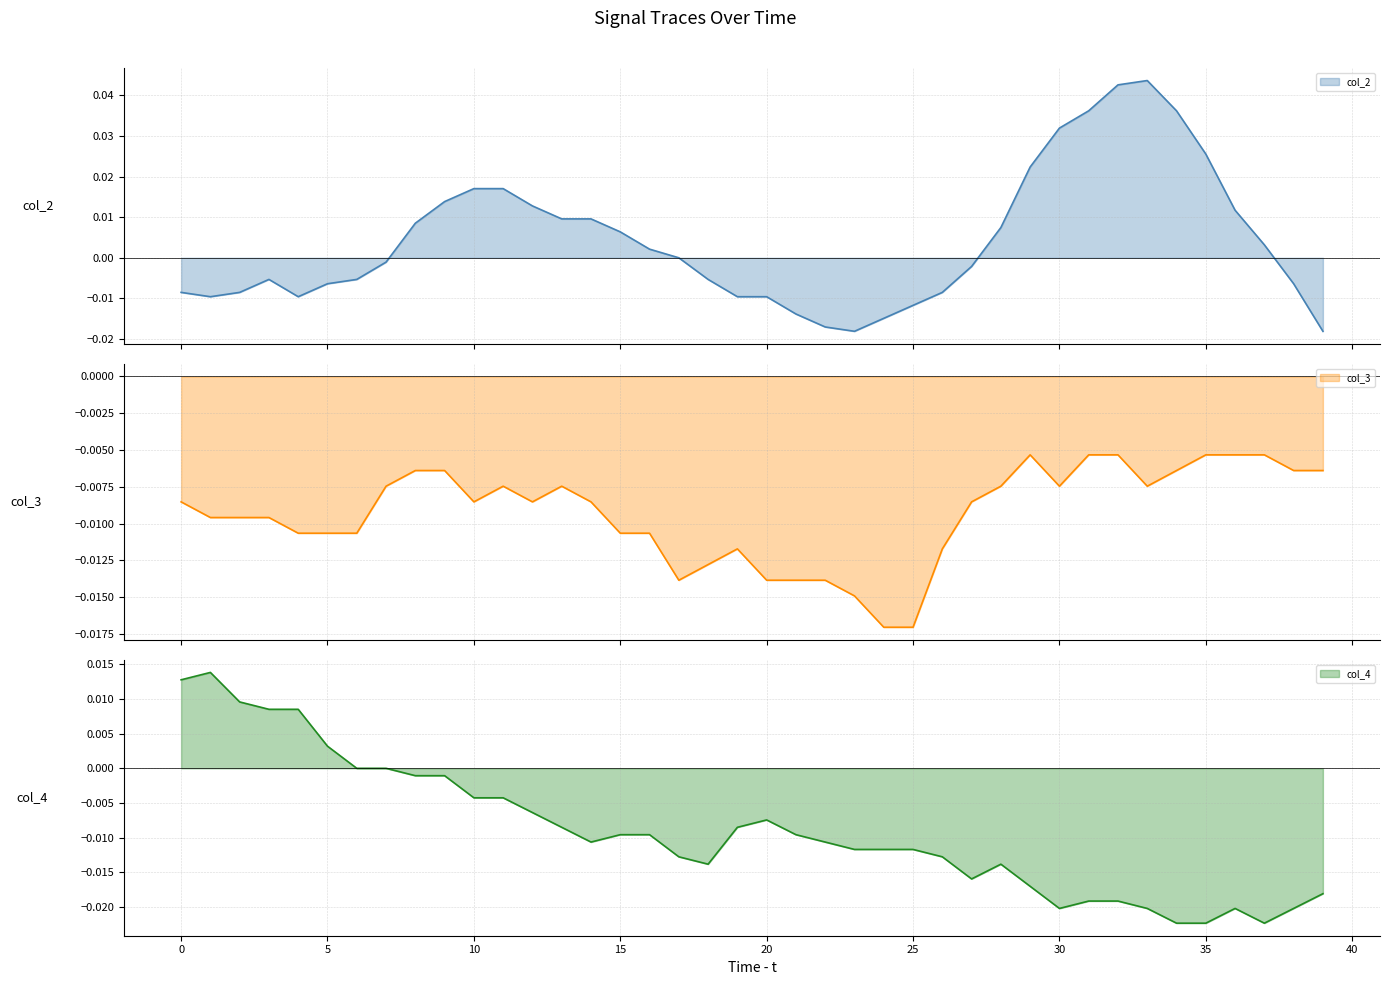

Does the chart have visible grid lines?

Yes